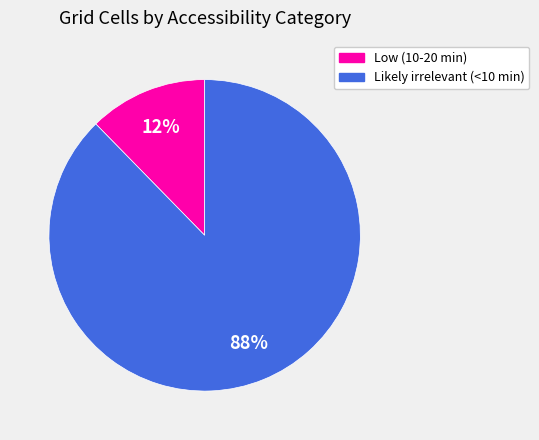

To the nearest percent, what percentage of the pie is Likely irrelevant (<10 min)?

88%